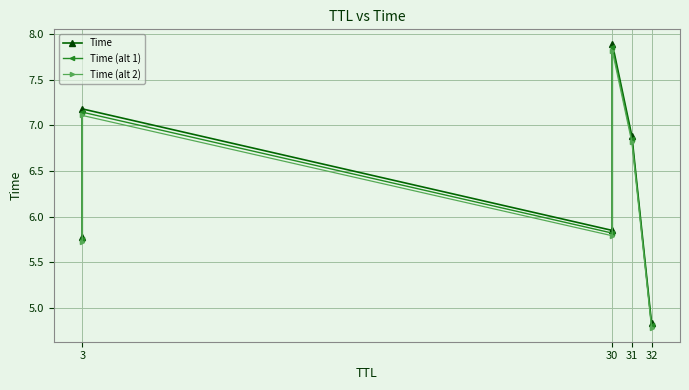

Is this an area chart (filled region under the line)?

No